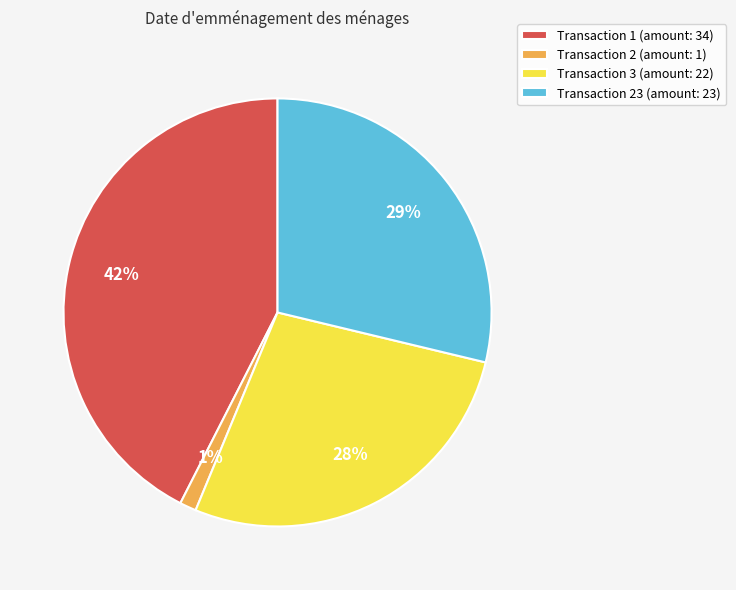

Does Transaction 1 (amount: 34) account for over 50% of the chart?

No